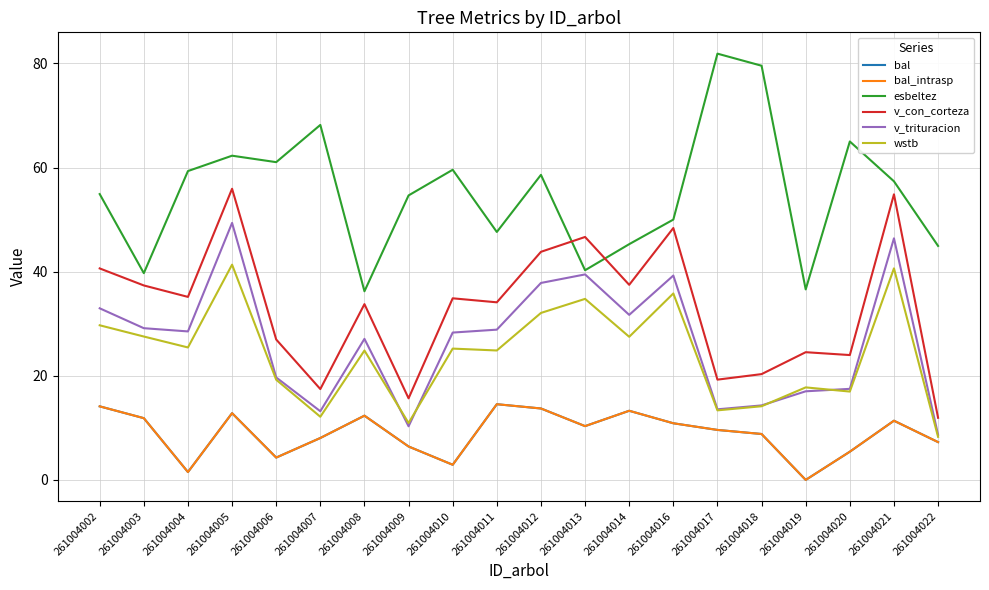

True or false: bal has more than 0 interior local peaks.

True